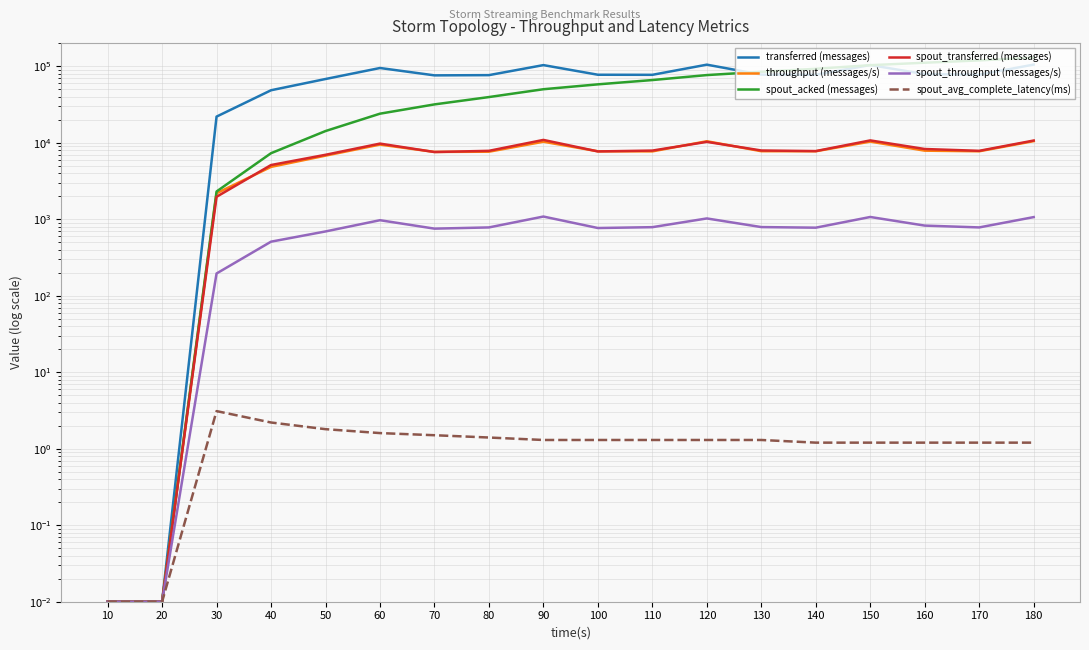

Which category has the lowest value across all series?

10